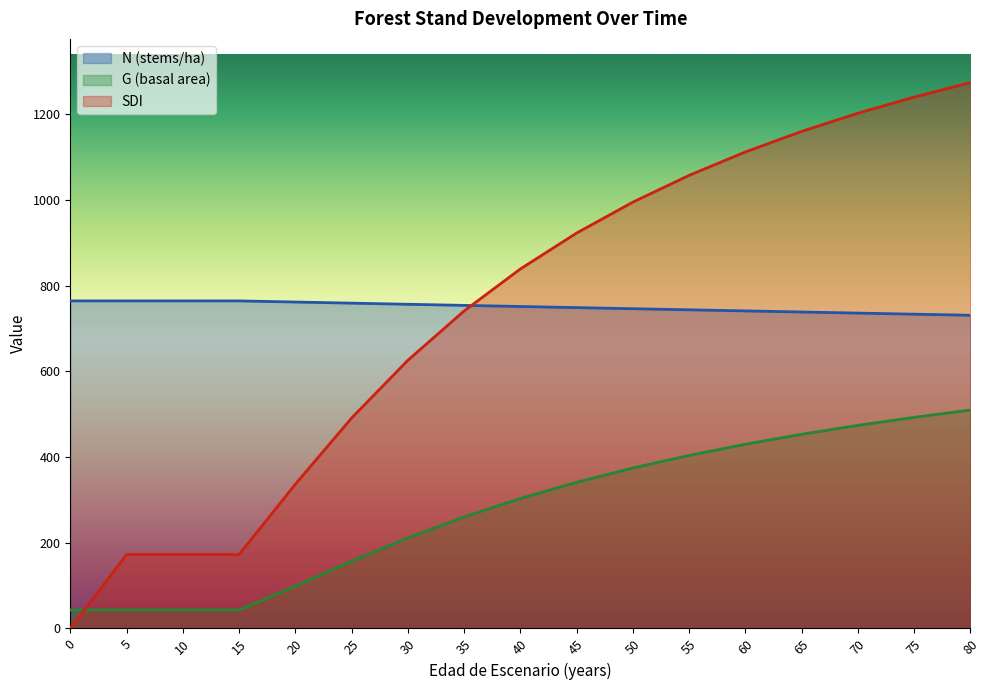

Which series has the largest total across all categories?

N (stems/ha)